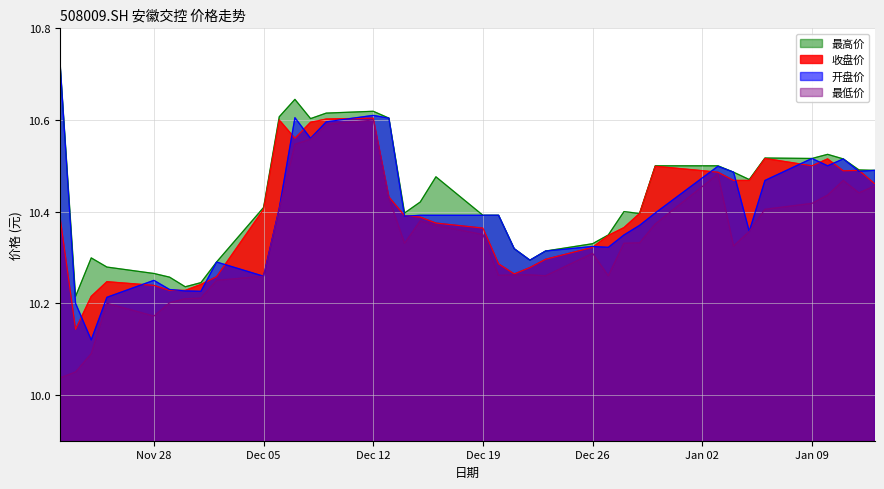

The 收盘价 series shows 14.2 at Dec 26. True or false?

False